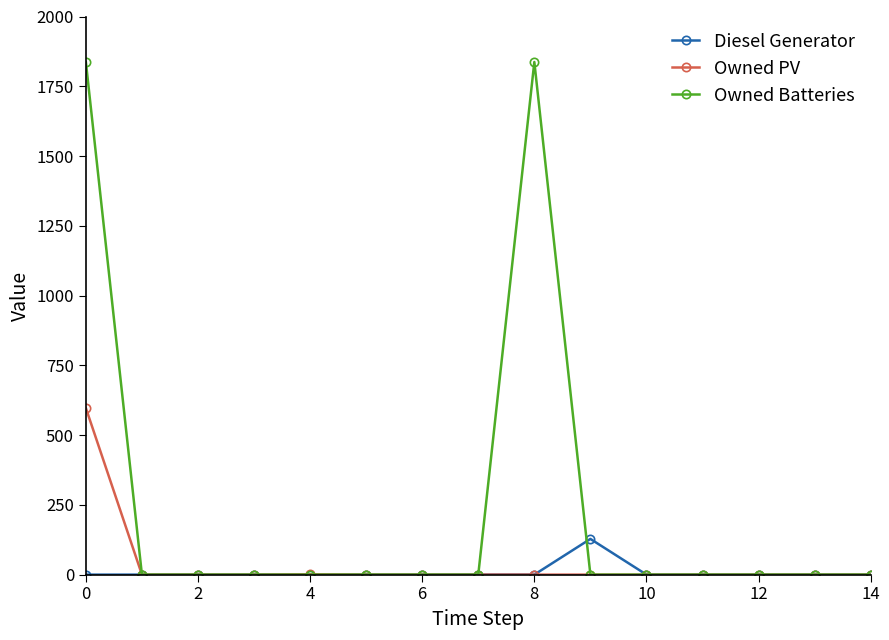

What is the sum of all Owned Batteries values?

3674